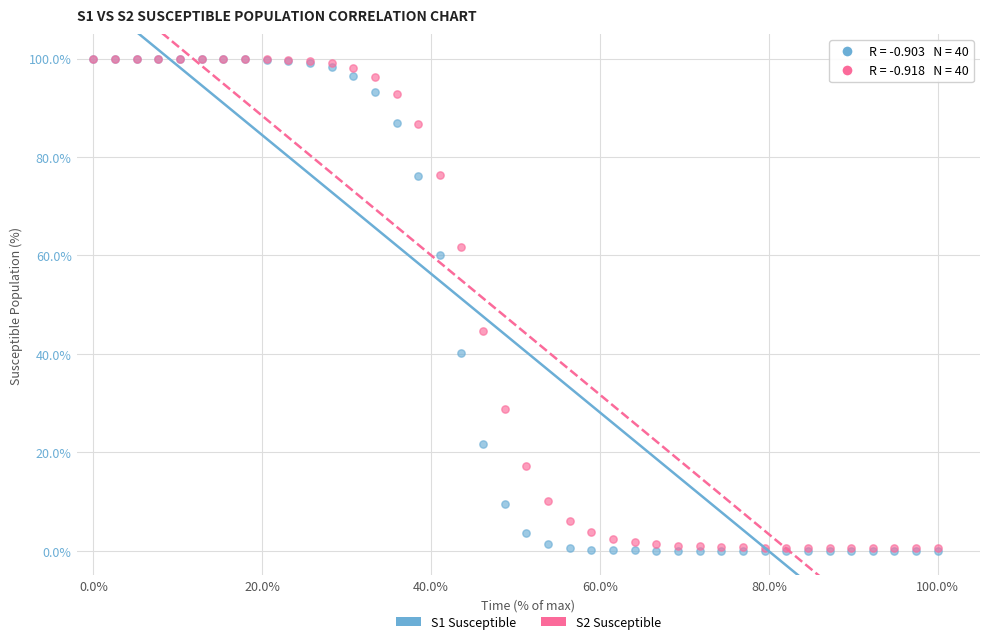

Across all series, what Y value is closest to 50?

44.6